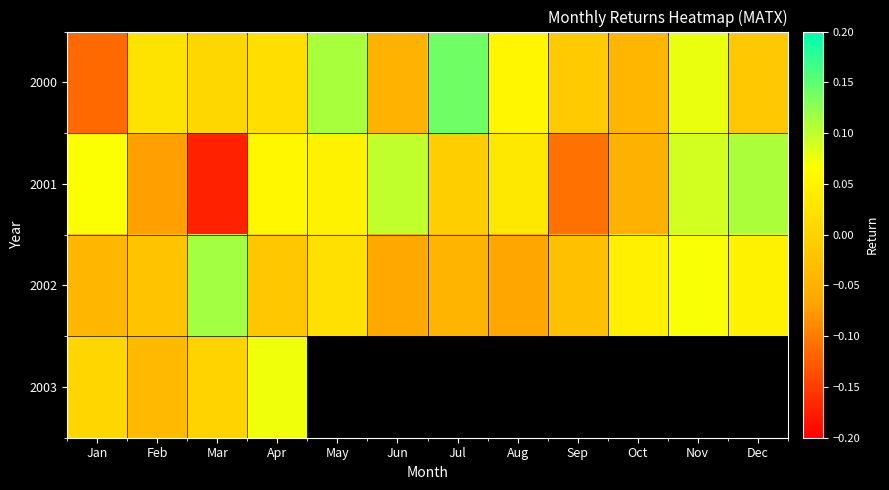

What is the difference between the maximum and minimum values in the 2002 series?

0.2